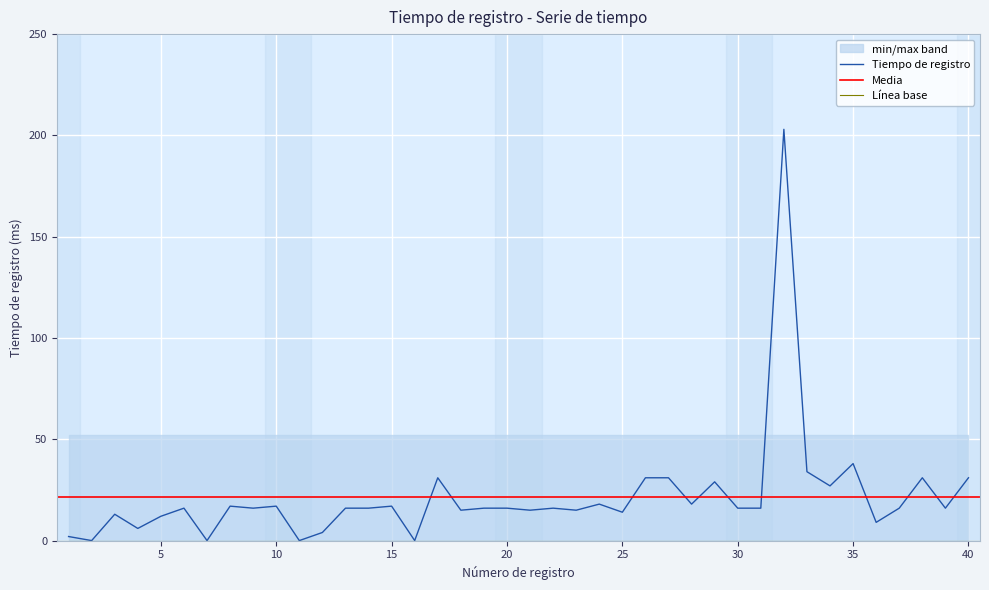

Where is the first local minimum?

2